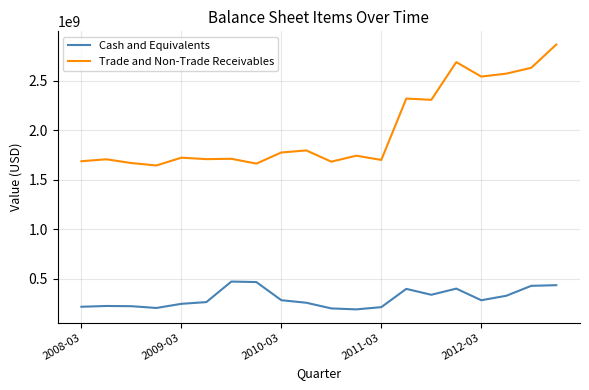

List the series in order of their overall mean, lowest first.

Cash and Equivalents, Trade and Non-Trade Receivables